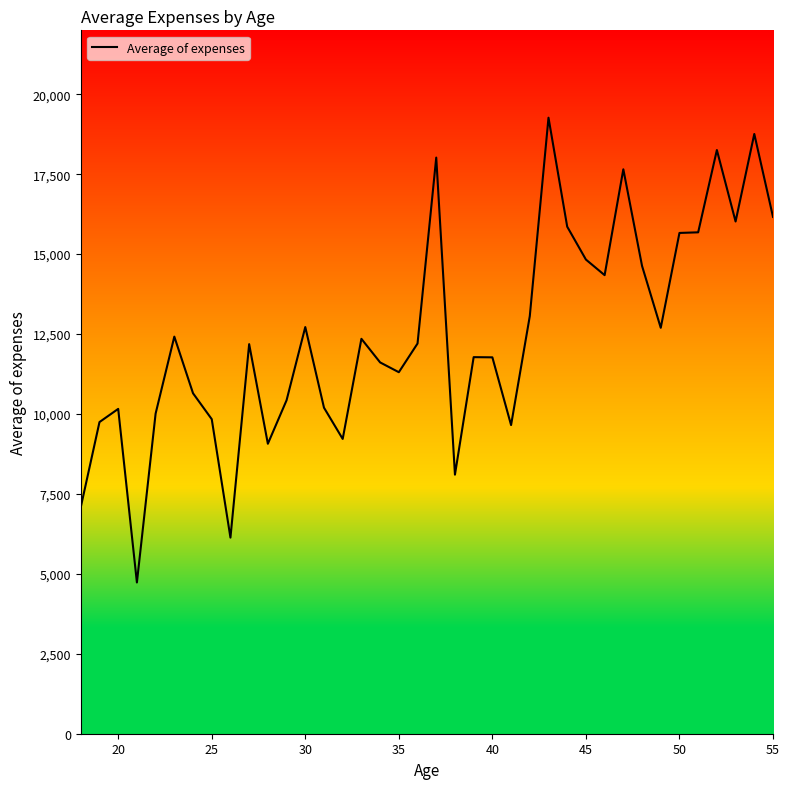

What is the maximum value shown in the chart?

19267.3